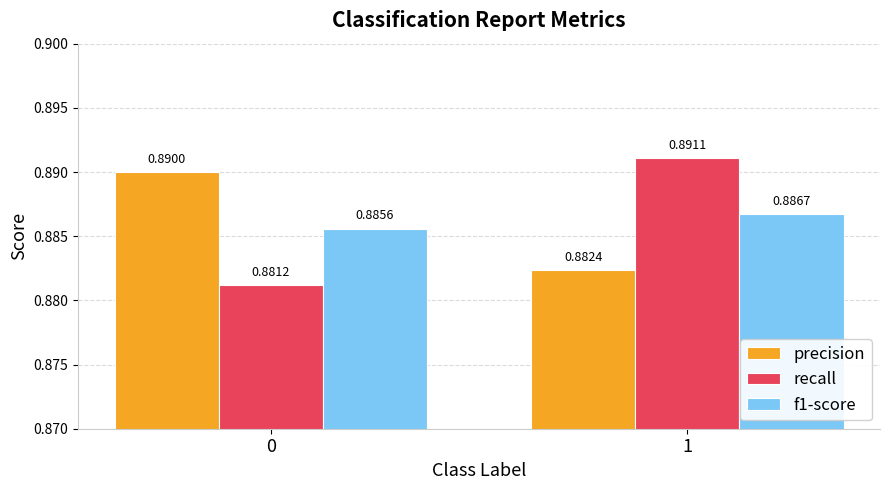

What is the sum of the precision values at 1 and 0?

1.8